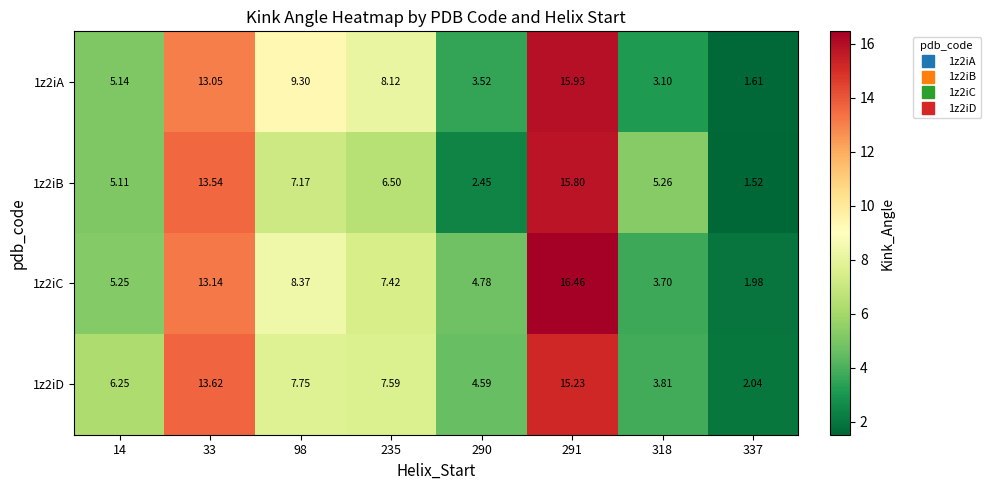

Is the value of 1z2iB at 337 greater than the value of 1z2iA at 33?

No